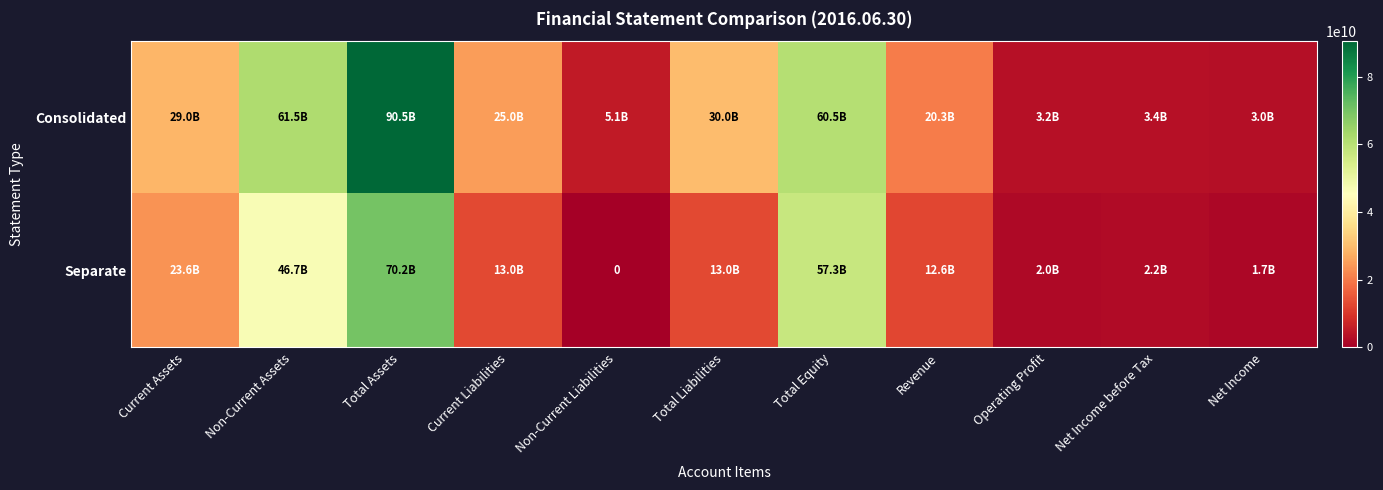

Is it true that Separate equals 0 at Non-Current Liabilities?

True